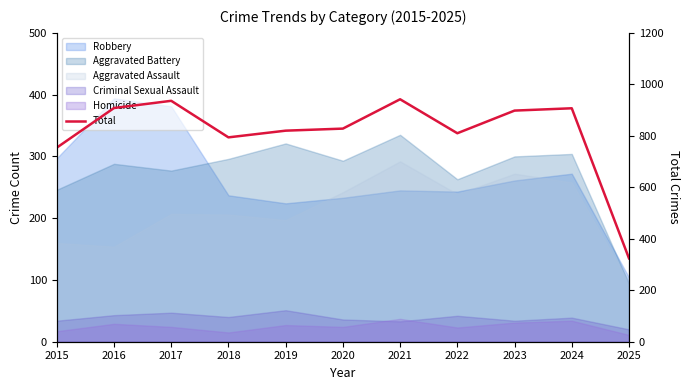

The chart shows a value of 321 at 2019. True or false?

False